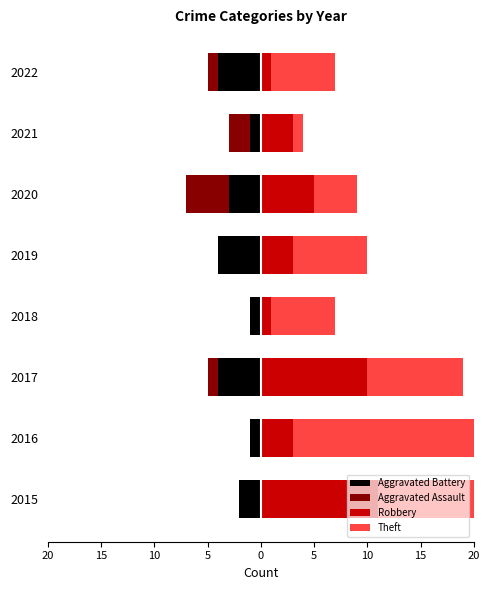

Rank the series by their maximum value, from lowest to highest.

Aggravated Battery, Aggravated Assault, Robbery, Theft